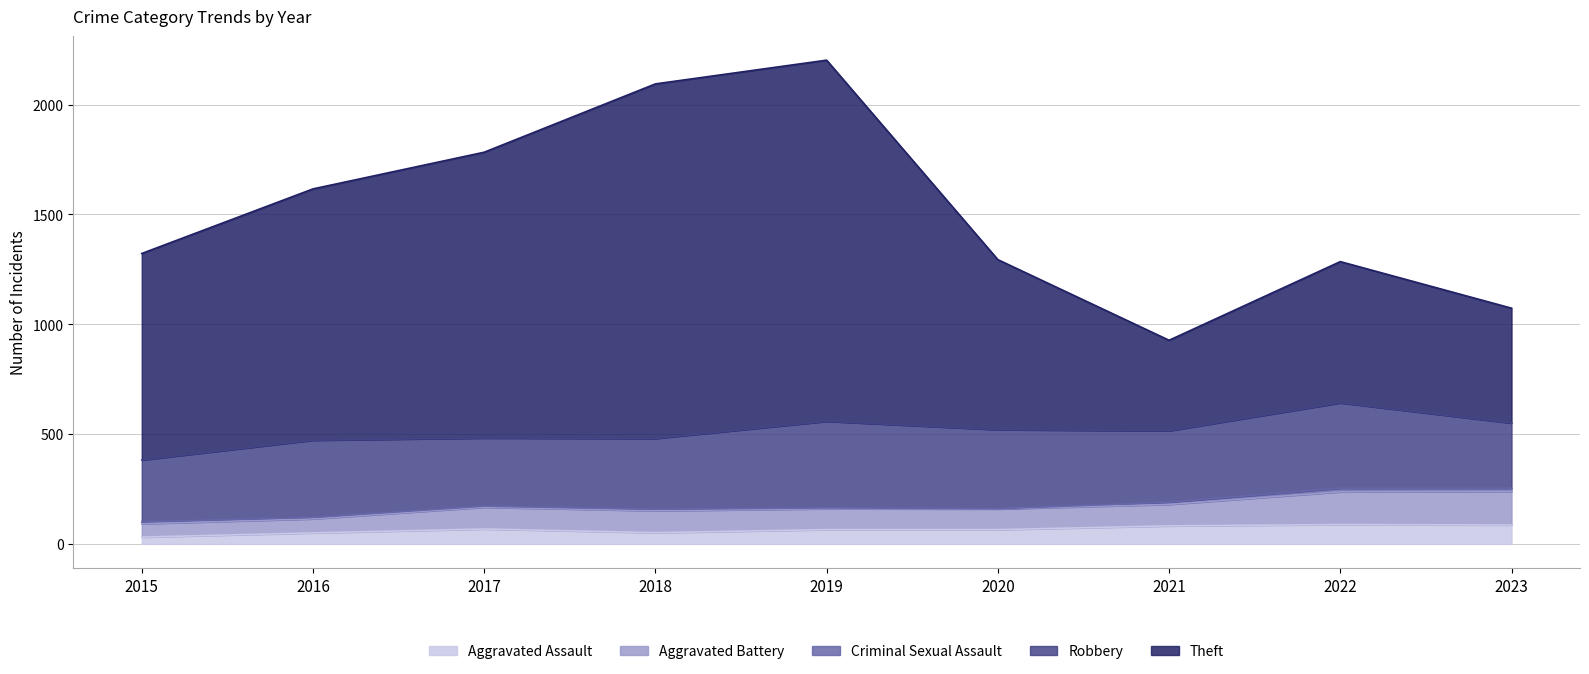

Does the chart have visible grid lines?

Yes